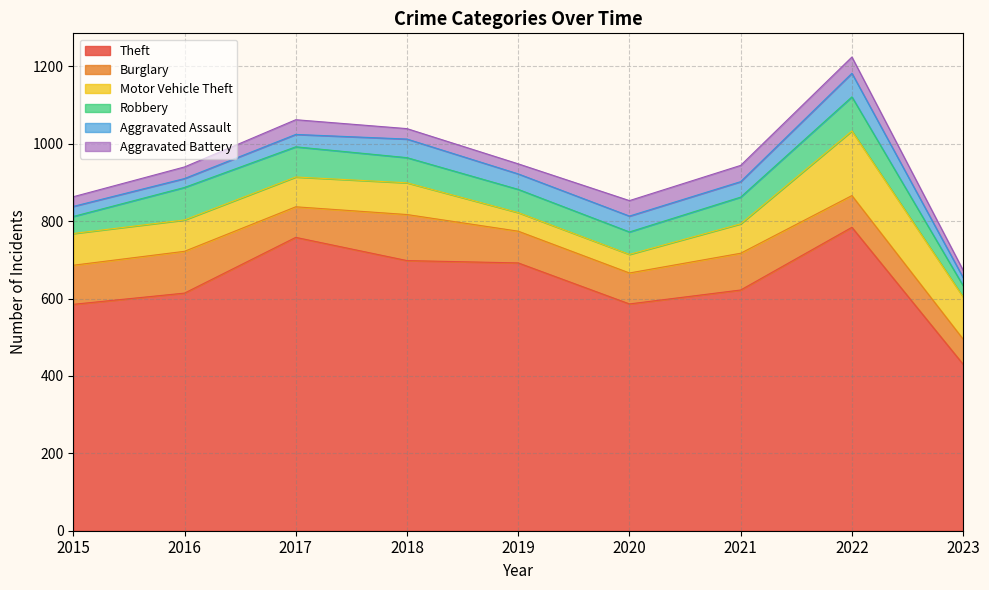

At how many categories does at least one series exceed 238?

9